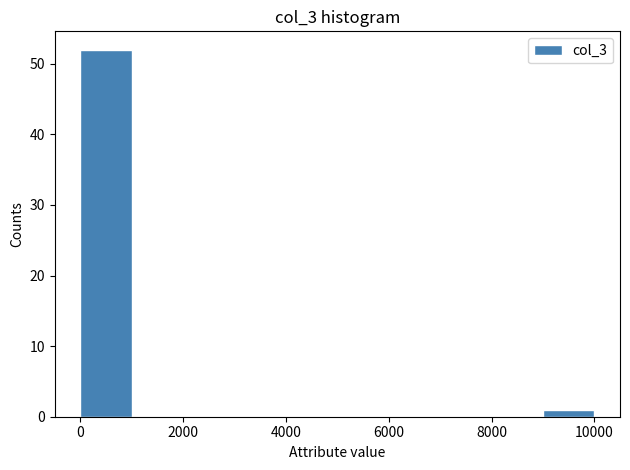

Reading left to right, transcribe this chart: for each bar, give the range it covers on the x-axis and its height. The values are not printed on the chart, so give them approximately, as read against the axis.

0 to 1000: 52
1000 to 2000: 0
2000 to 3000: 0
3000 to 4000: 0
4000 to 5000: 0
5000 to 6000: 0
6000 to 7000: 0
7000 to 8000: 0
8000 to 9000: 0
9000 to 10000: 1